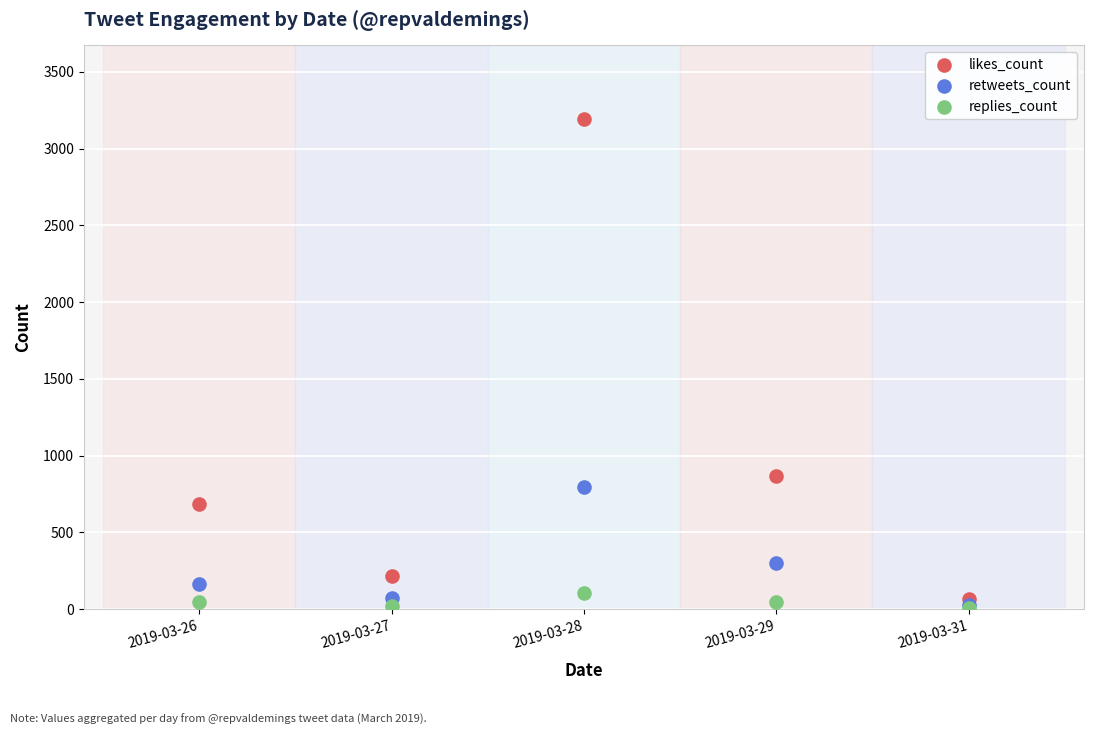

Across all series, what Y value is closest to 1600?

868